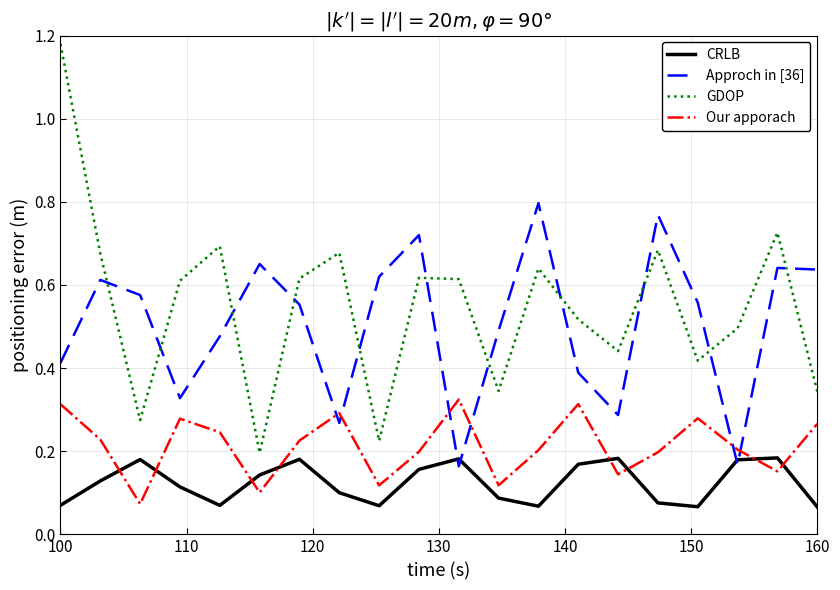

After their last crossing, which series has the higher values: CRLB or Approch in [36]?

Approch in [36]